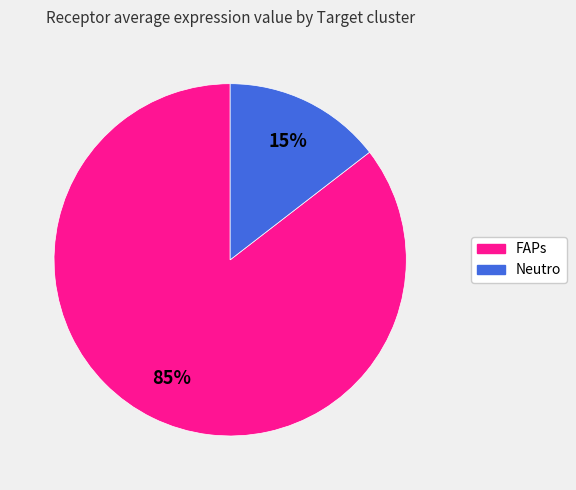

What is the largest slice in the pie chart?

FAPs